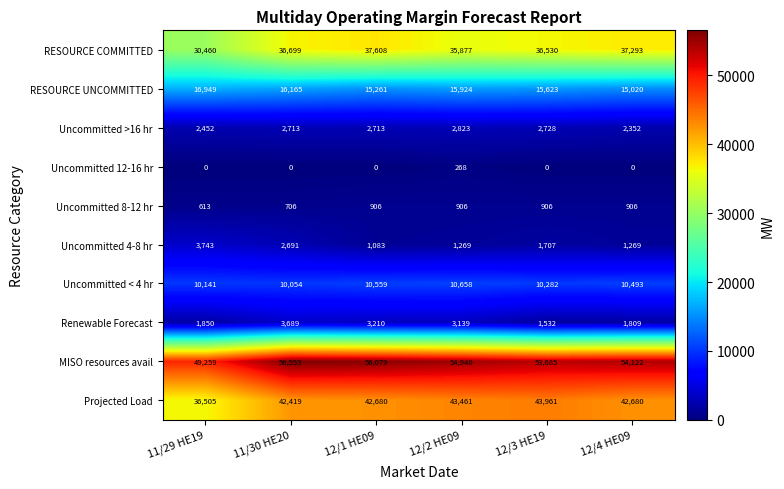

Rank the series at 11/30 HE20 from lowest to highest value.

Uncommitted 12-16 hr, Uncommitted 8-12 hr, Uncommitted 4-8 hr, Uncommitted >16 hr, Renewable Forecast, Uncommitted < 4 hr, RESOURCE UNCOMMITTED, RESOURCE COMMITTED, Projected Load, MISO resources avail